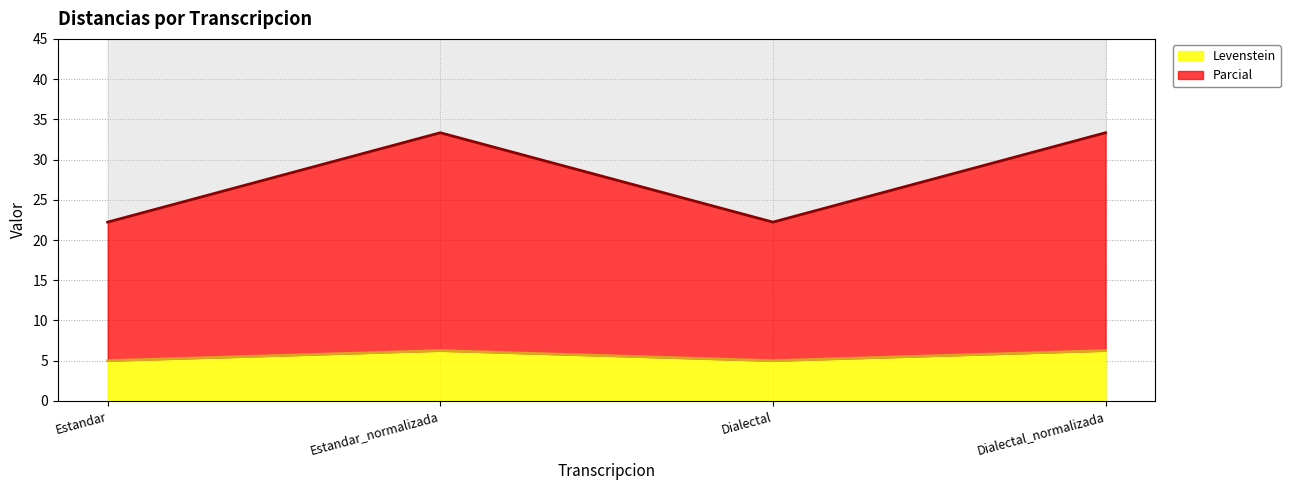

What is the sum of all Levenstein values?

22.5